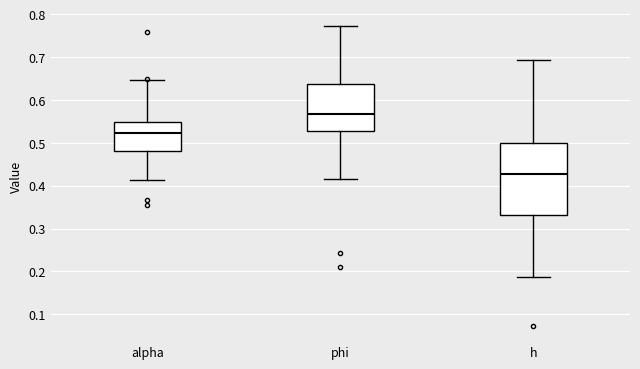

Comparing the boxes themselves (not the whiskers), which one is the tallest?

h